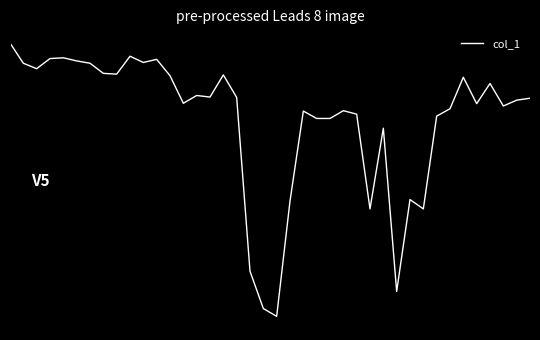

List the labels in order of value, largest first.

0, 9, 4, 3, 11, 5, 10, 1, 6, 2, 7, 8, 16, 12, 34, 36, 14, 15, 17, 39, 38, 13, 35, 37, 33, 25, 22, 26, 32, 24, 23, 28, 30, 21, 27, 31, 18, 29, 19, 20